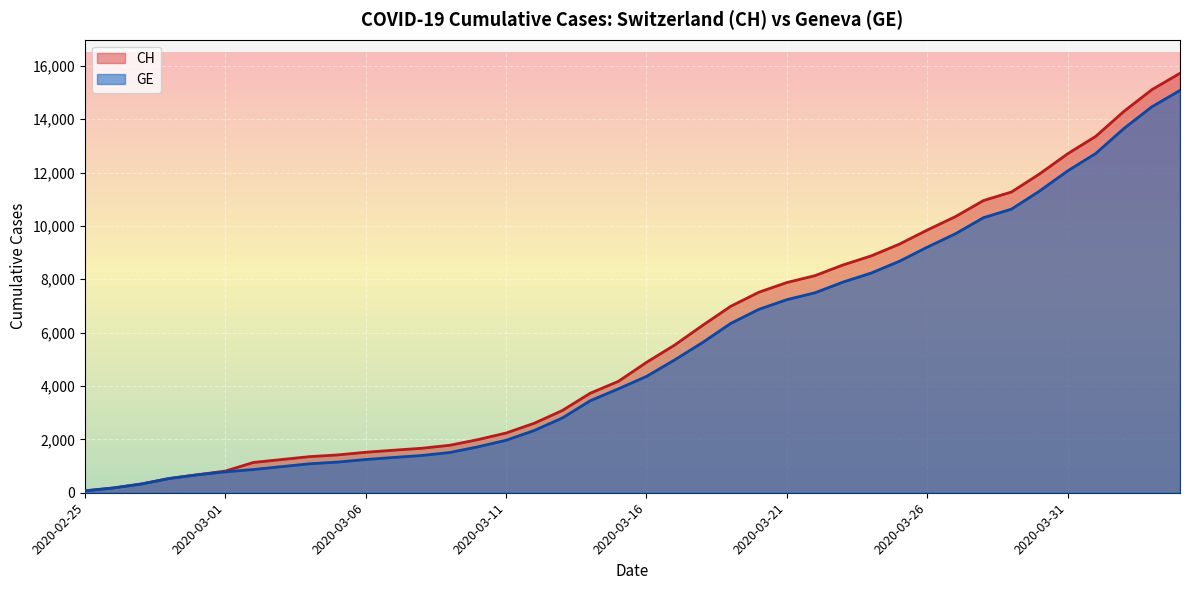

What is the sum of the GE values at 2020-03-26 and 2020-03-19?

15548